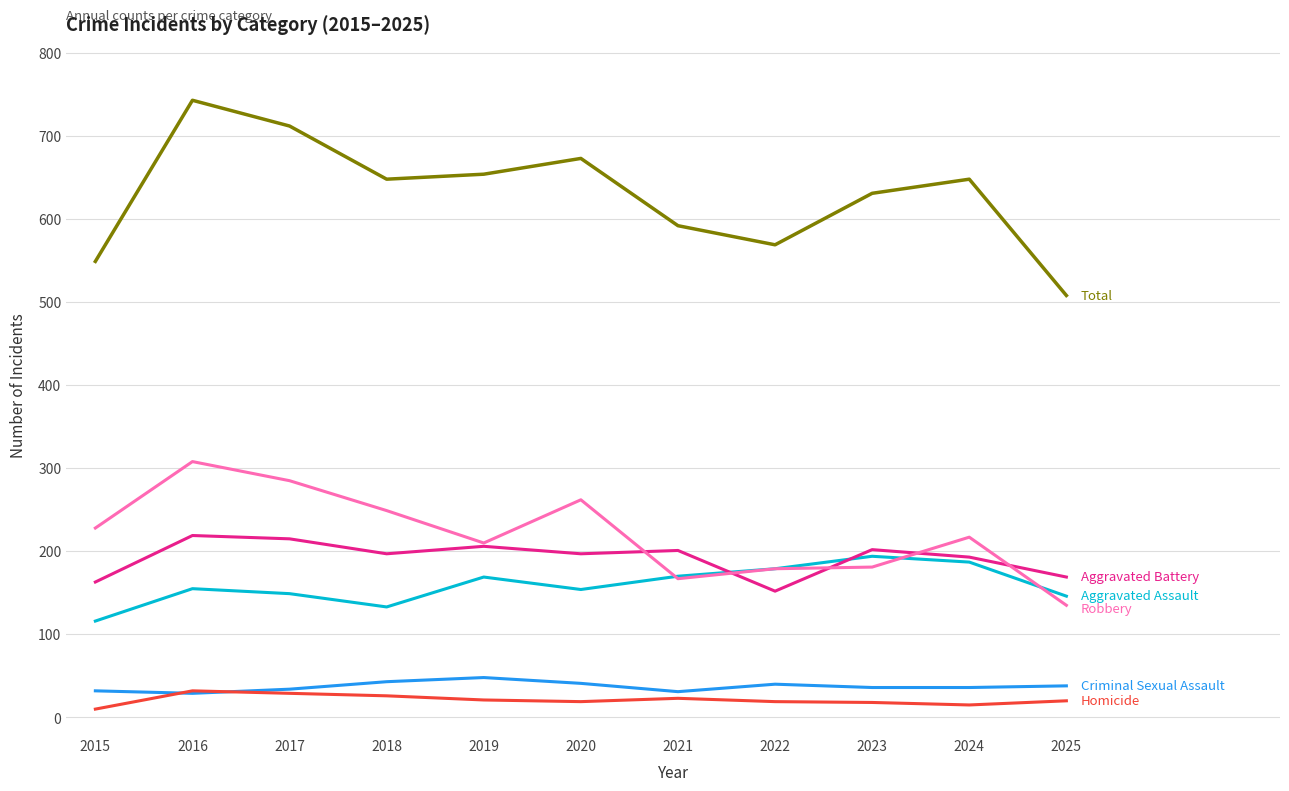

What is the difference between the highest and lowest values at 2020?

654